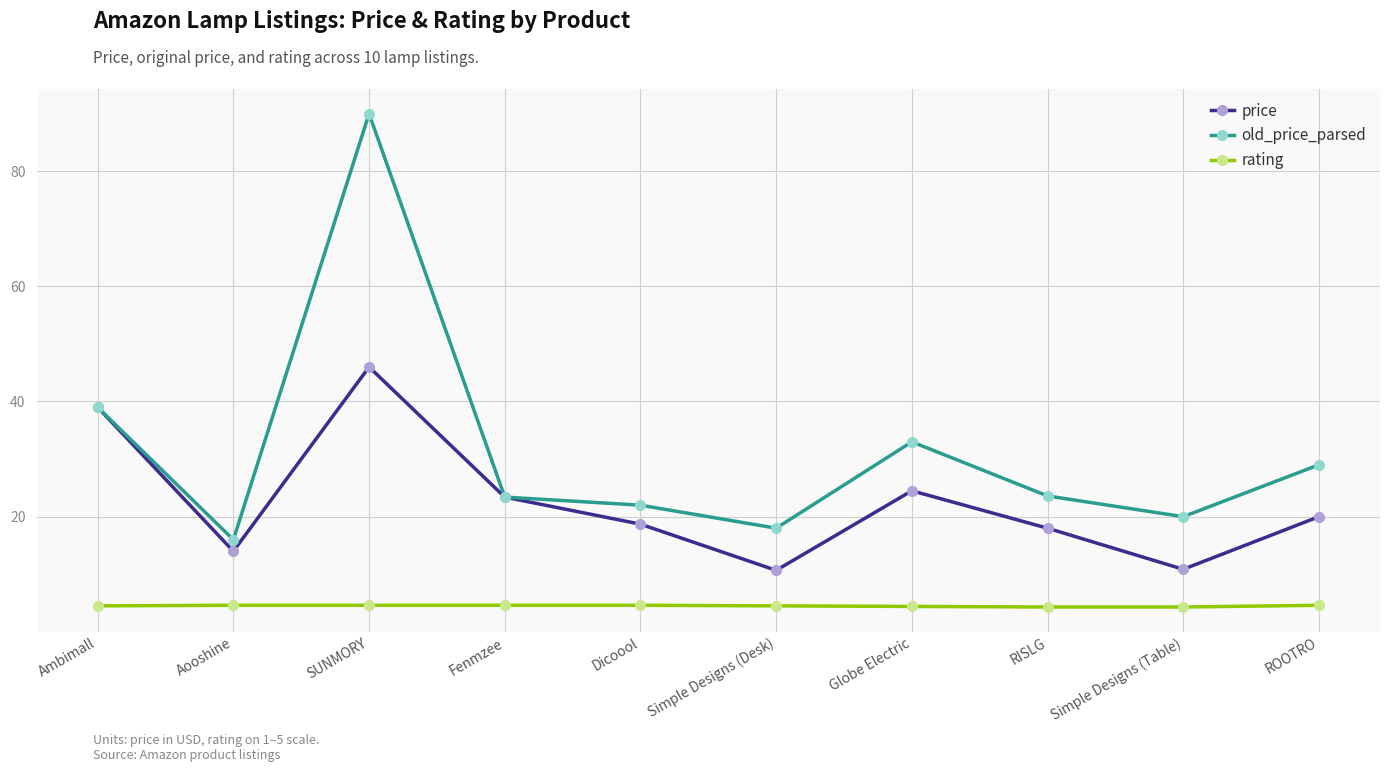

What are all the series names shown in the legend?

price, old_price_parsed, rating